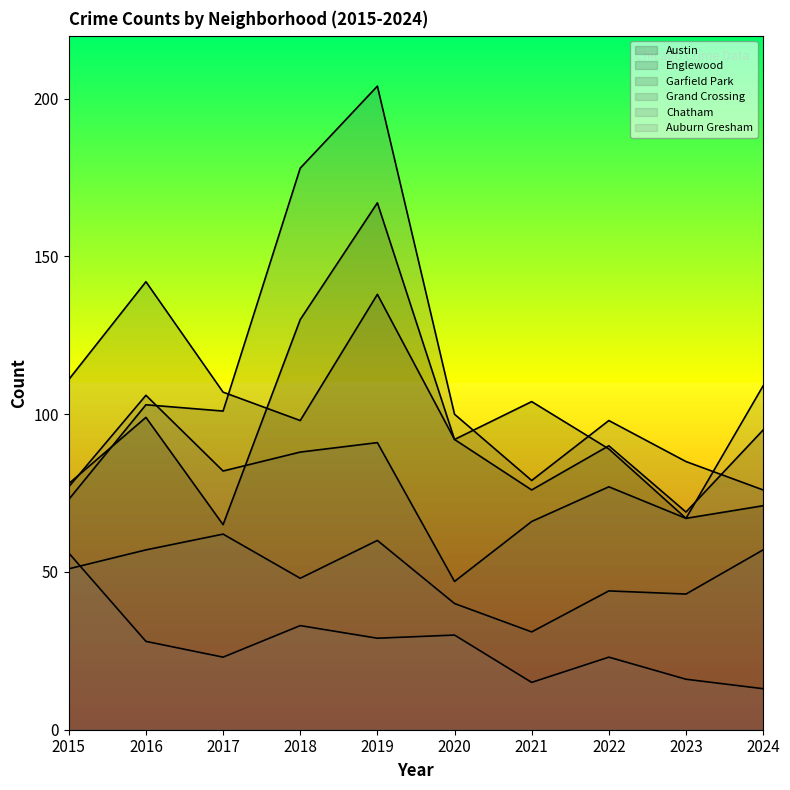

In Englewood, how many points are lower than both neighbors (excluding endpoints)?

3